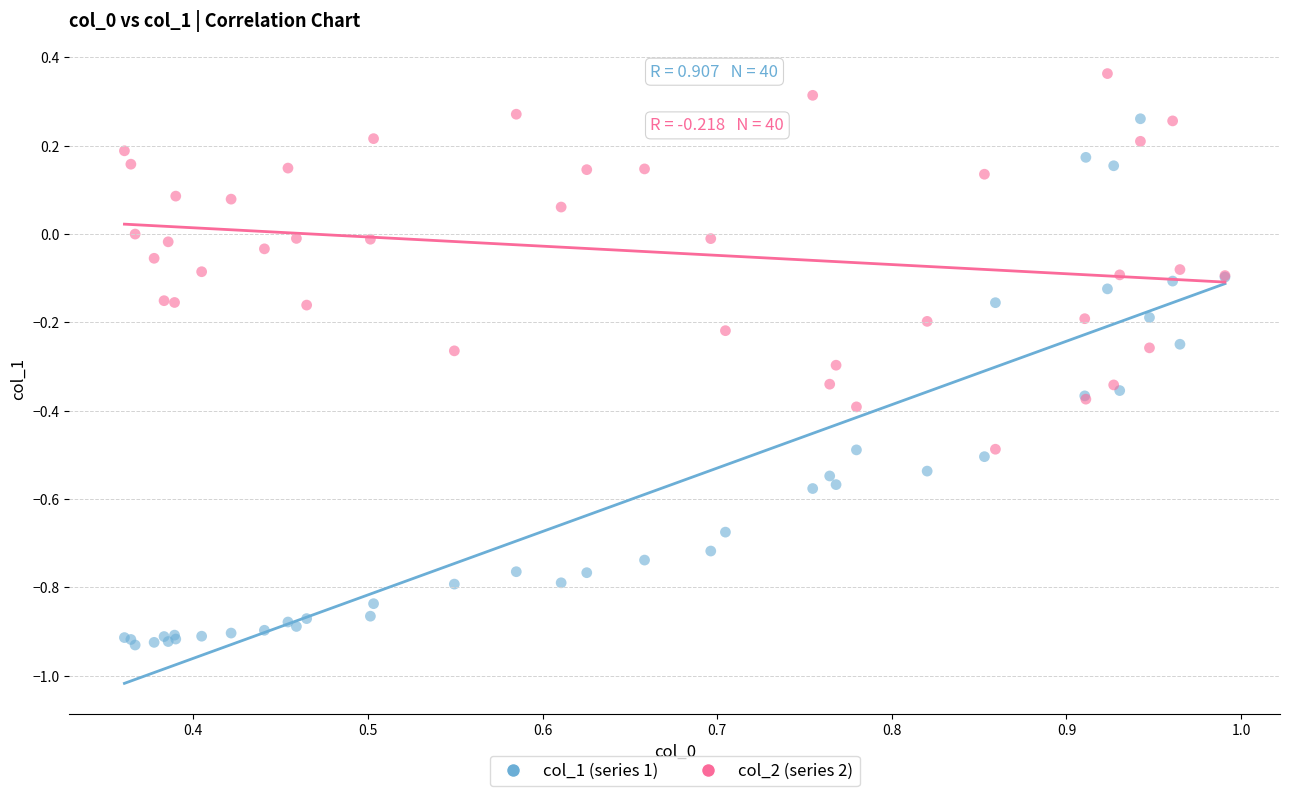

Which series contains the lowest Y value?

col_1 (series 1)